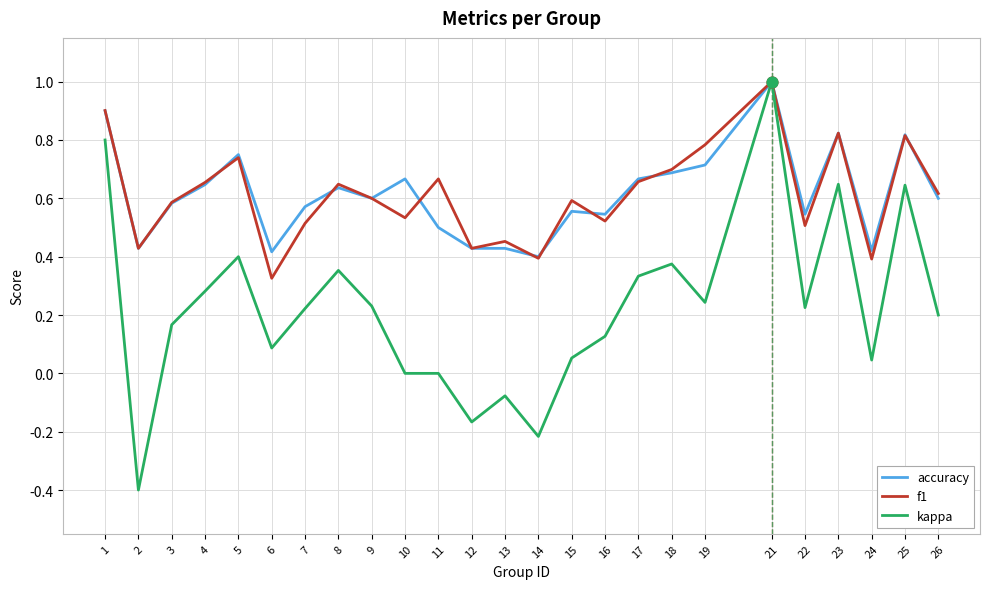

Between 3 and 4, which series saw the biggest shift?

kappa